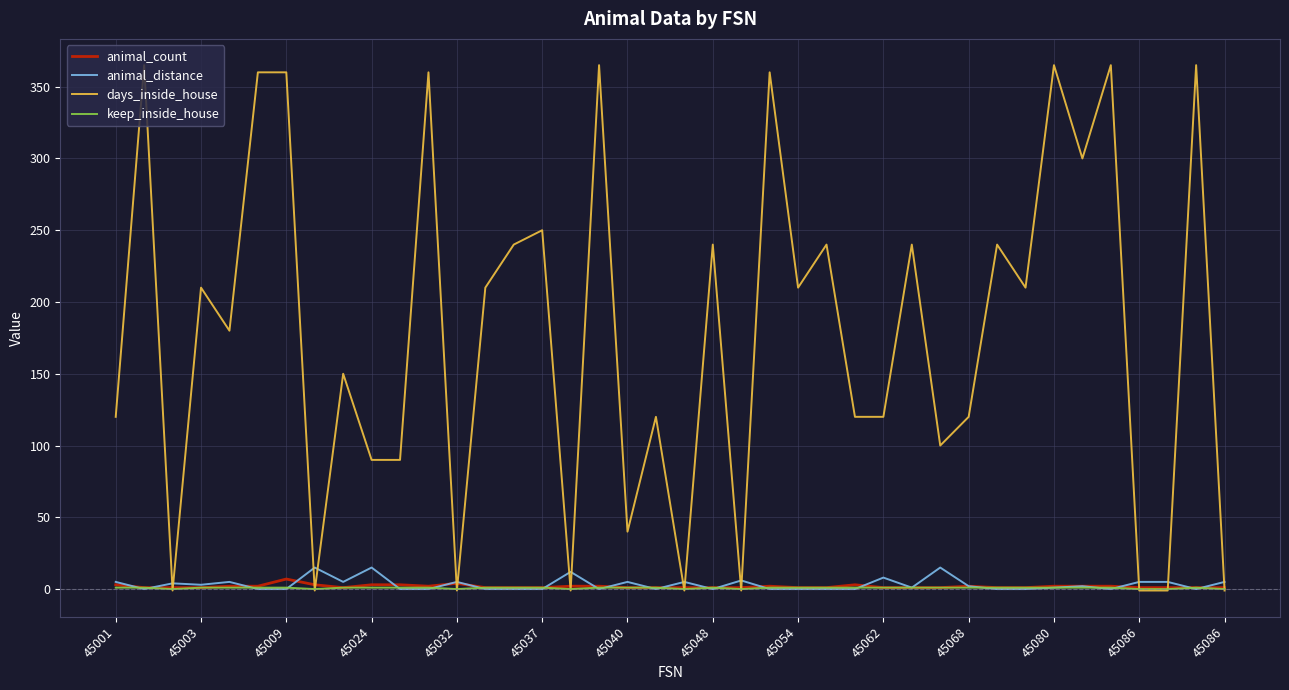

Which series has the widest spread of values?

days_inside_house